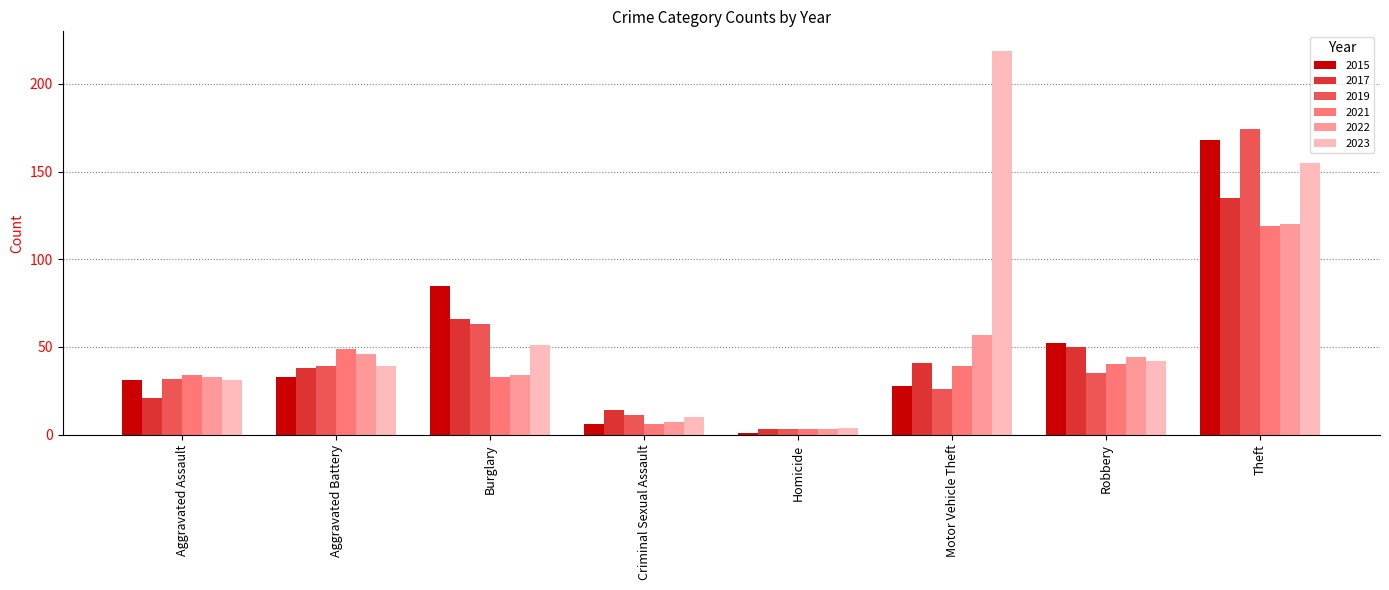

Reading left to right, what are all the values shown in this chart?

2015: 31	33	85	6	1	28	52	168
2017: 21	38	66	14	3	41	50	135
2019: 32	39	63	11	3	26	35	174
2021: 34	49	33	6	3	39	40	119
2022: 33	46	34	7	3	57	44	120
2023: 31	39	51	10	4	219	42	155